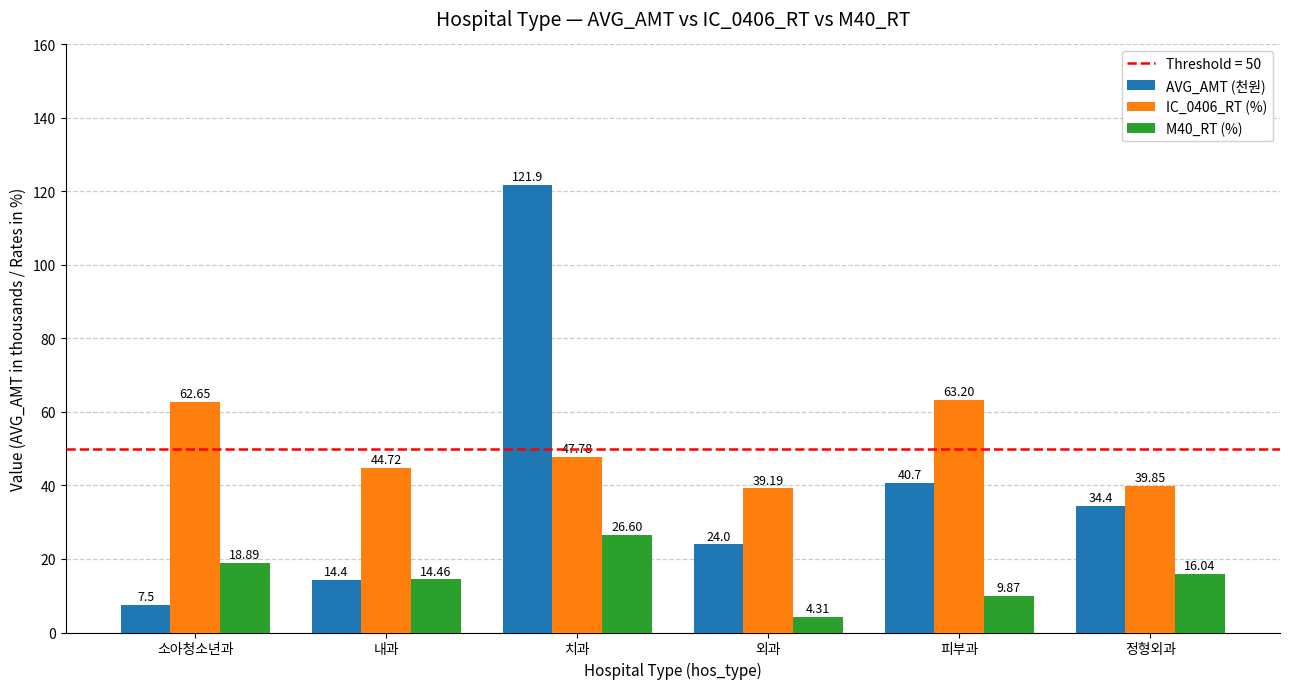

How many values in the M40_RT (%) series exceed 16?

3